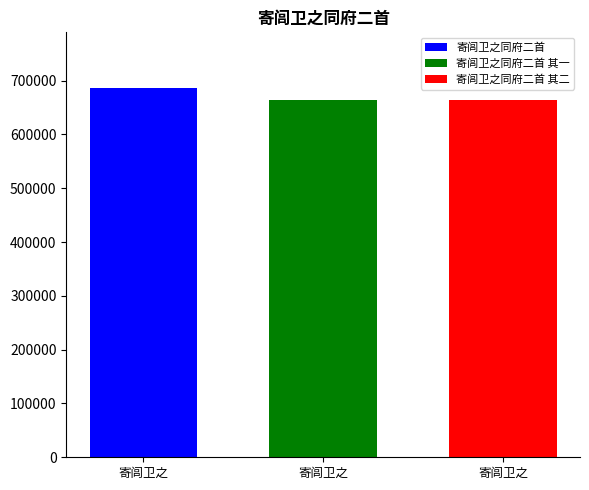

What is the minimum value for 寄闾卫之同府二首 其二?

664435